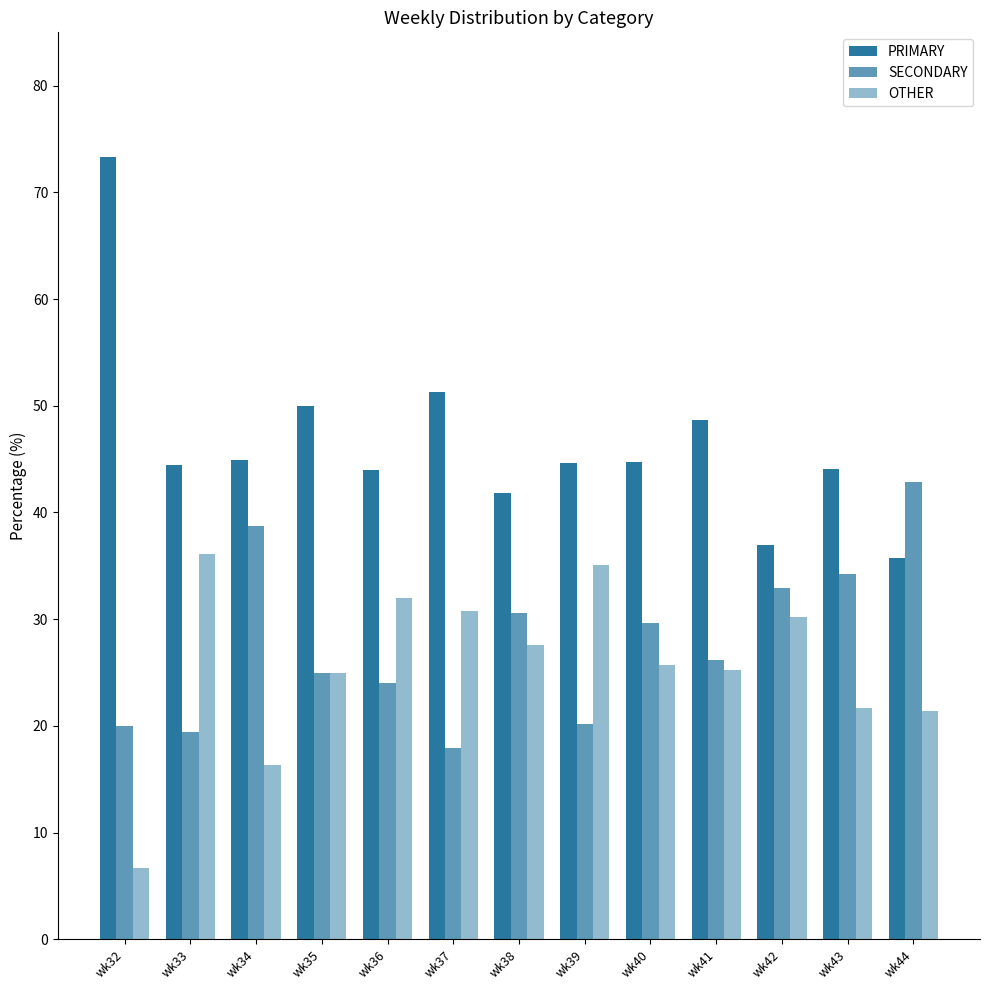

Reading right to left, what are all the values shown in this chart?

PRIMARY: wk44=35.7	wk43=44.1	wk42=36.9	wk41=48.6	wk40=44.7	wk39=44.7	wk38=41.8	wk37=51.3	wk36=44.0	wk35=50.0	wk34=44.9	wk33=44.4	wk32=73.3
SECONDARY: wk44=42.9	wk43=34.3	wk42=32.9	wk41=26.1	wk40=29.6	wk39=20.2	wk38=30.6	wk37=17.9	wk36=24.0	wk35=25.0	wk34=38.8	wk33=19.4	wk32=20.0
OTHER: wk44=21.4	wk43=21.7	wk42=30.2	wk41=25.2	wk40=25.7	wk39=35.1	wk38=27.6	wk37=30.8	wk36=32.0	wk35=25.0	wk34=16.3	wk33=36.1	wk32=6.7